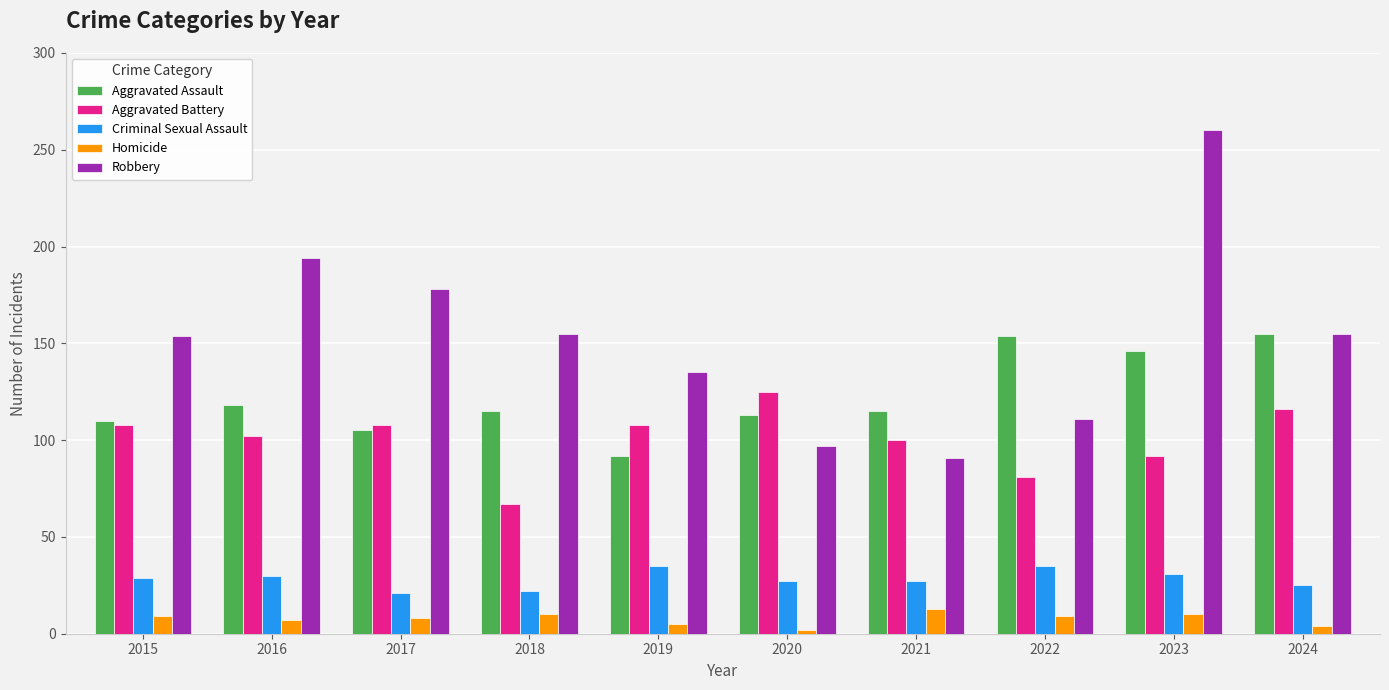

What is the difference between the Aggravated Assault values at 2022 and 2016?

36